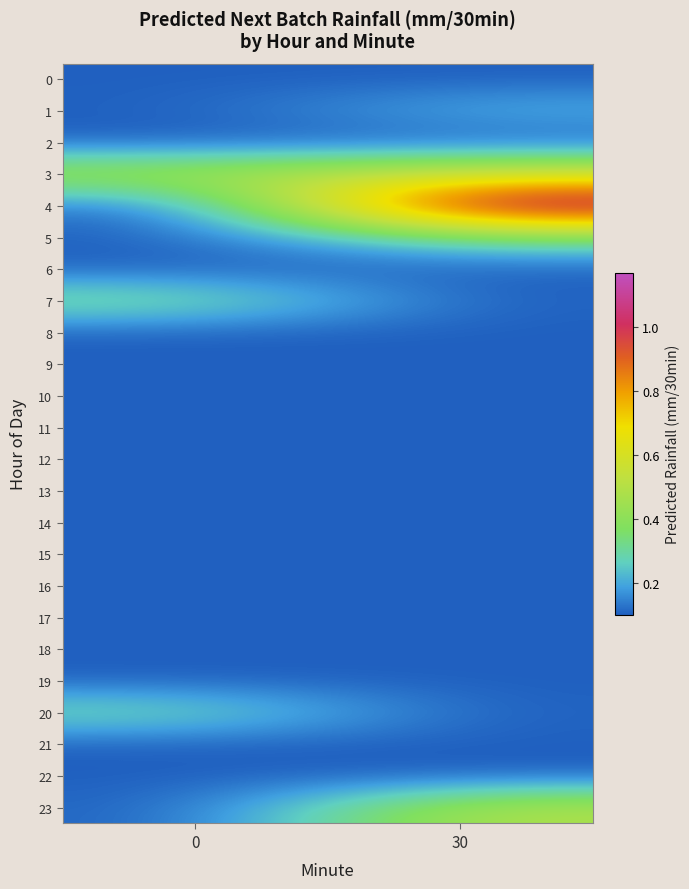

Reading left to right, what are all the values shown in this chart?

0: 0=0.1	30=0.1
1: 0=0.1	30=0.2
2: 0=0.1	30=0.1
3: 0=0.5	30=0.6
4: 0=0.1	30=1.2
5: 0=0.1	30=0.3
6: 0=0.1	30=0.1
7: 0=0.3	30=0.1
8: 0=0.1	30=0.1
9: 0=0.1	30=0.1
10: 0=0.1	30=0.1
11: 0=0.1	30=0.1
12: 0=0.1	30=0.1
13: 0=0.1	30=0.1
14: 0=0.1	30=0.1
15: 0=0.1	30=0.1
16: 0=0.1	30=0.1
17: 0=0.1	30=0.1
18: 0=0.1	30=0.1
19: 0=0.1	30=0.1
20: 0=0.3	30=0.1
21: 0=0.1	30=0.1
22: 0=0.1	30=0.1
23: 0=0.1	30=0.5